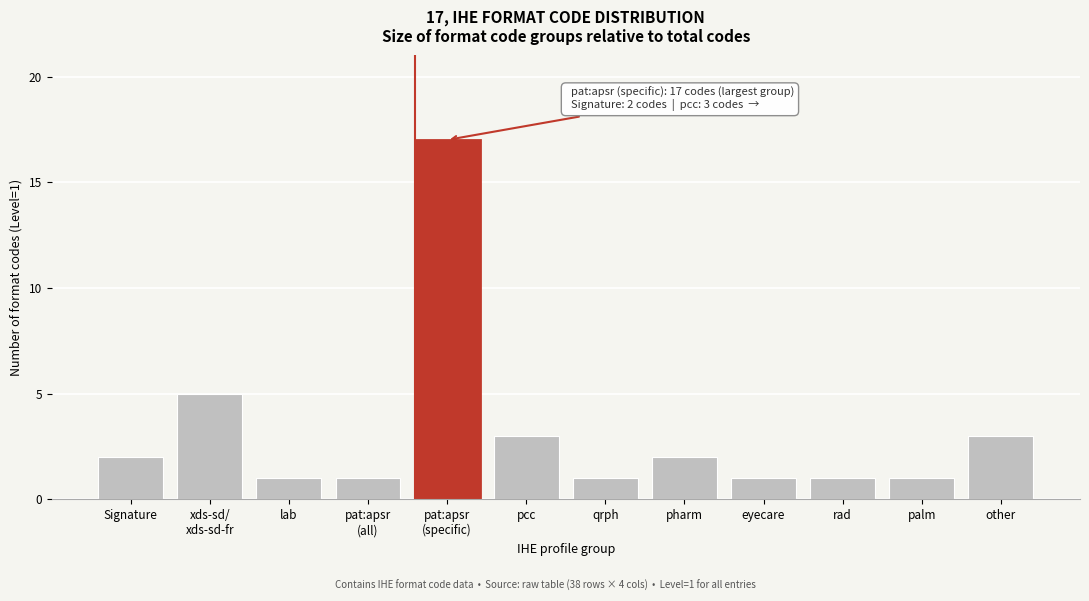

Reading left to right, extract all data points from this chart.

2	5	1	1	17	3	1	2	1	1	1	3